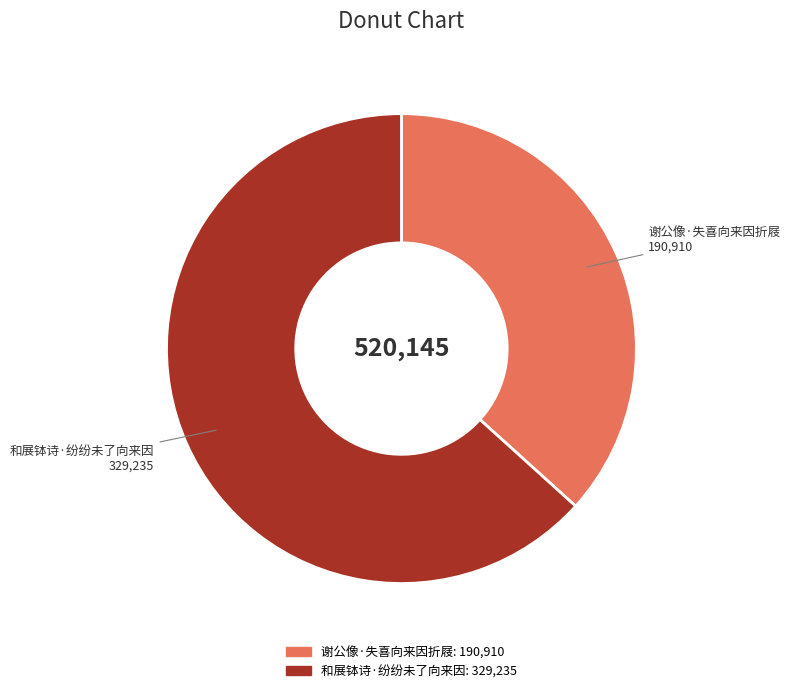

What is the smallest slice in the pie chart?

谢公像·失喜向来因折屐